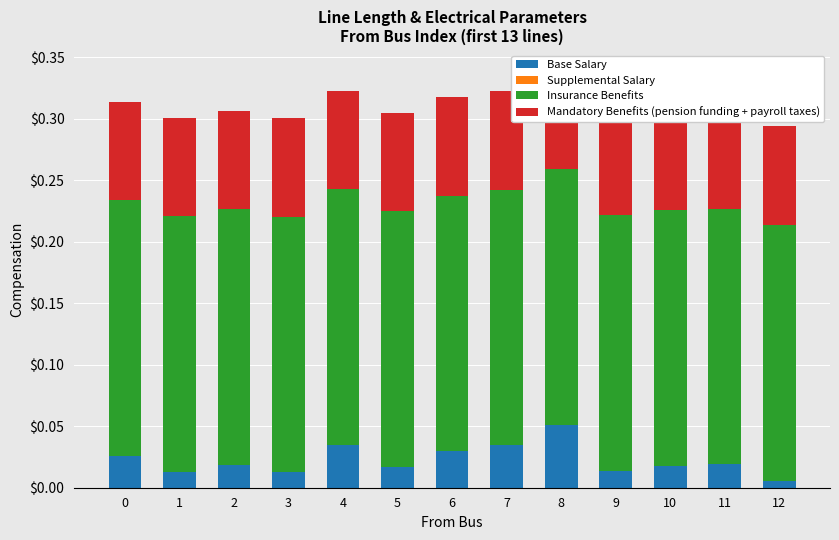

What are all the series names shown in the legend?

Base Salary, Supplemental Salary, Insurance Benefits, Mandatory Benefits (pension funding + payroll taxes)